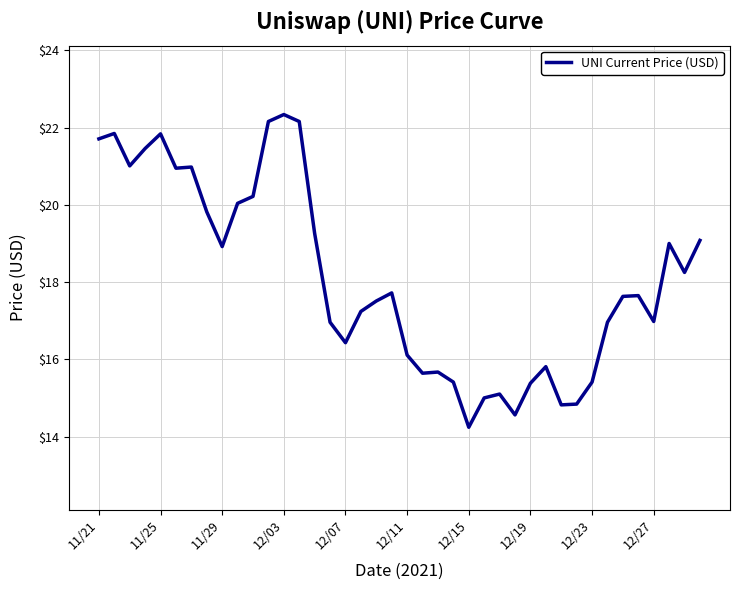

Does the chart have visible grid lines?

Yes